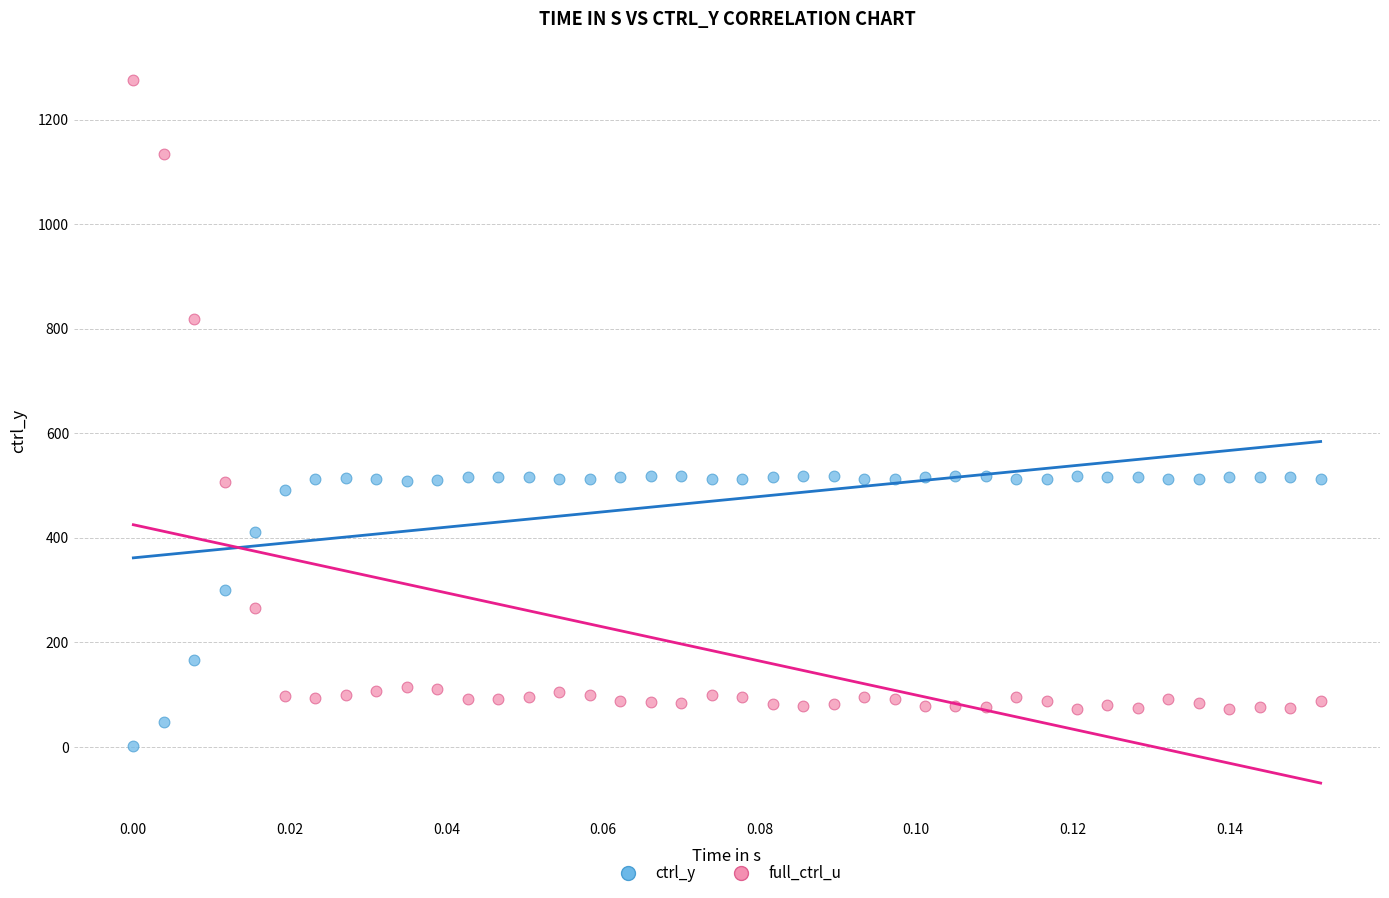

Which series reaches the minimum Y coordinate?

ctrl_y